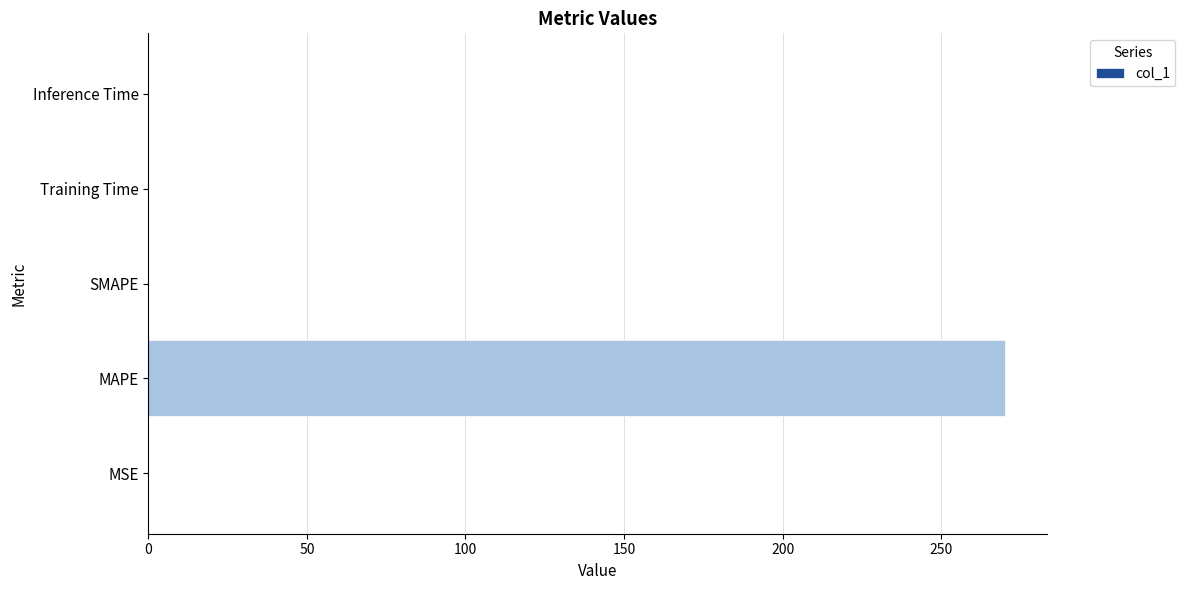

At which category does the chart reach its peak across all series?

MAPE